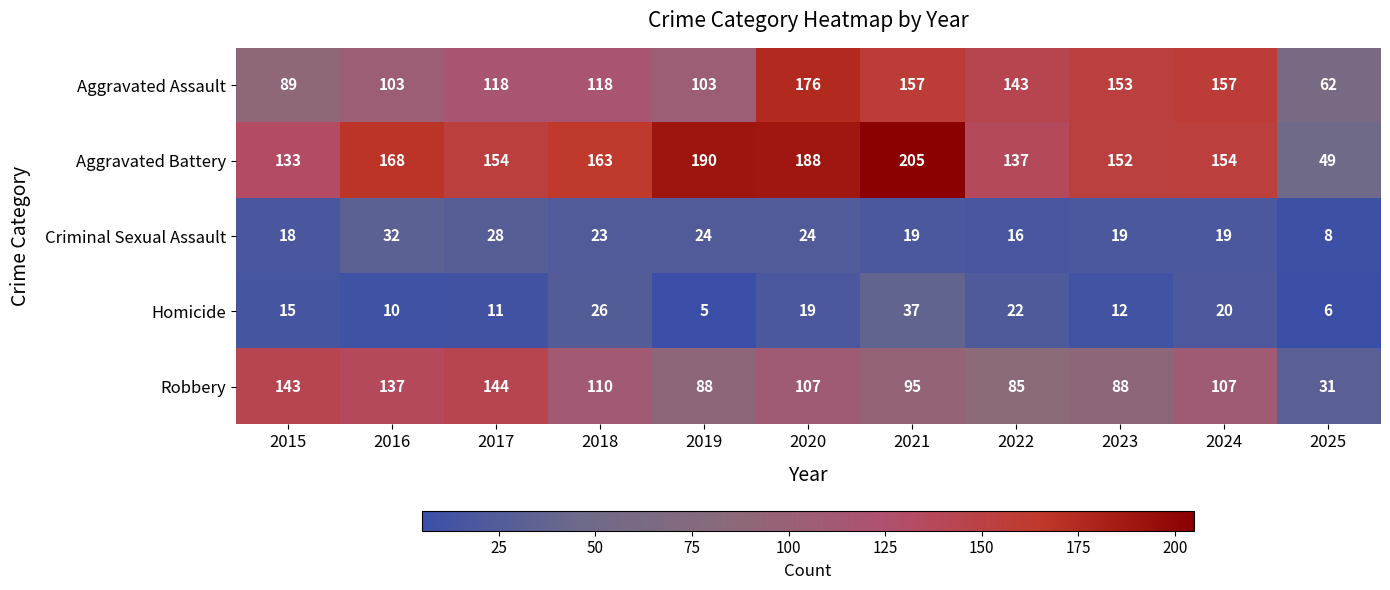

Which series has the widest spread of values?

Aggravated Battery